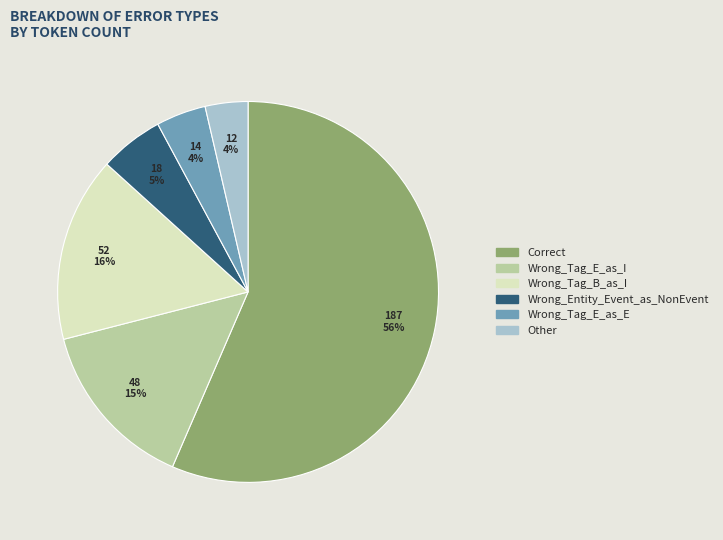

To the nearest percent, what is the average slice percentage?

17%